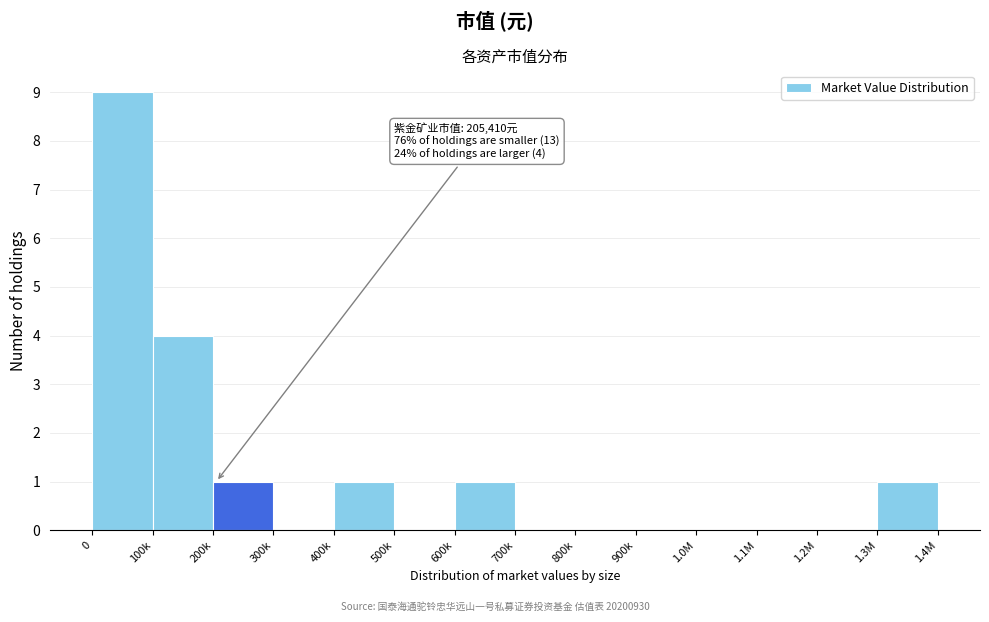

Reading left to right, list all the values displayed in this chart.

0=9	100k=4	200k=1	300k=0	400k=1	500k=0	600k=1	700k=0	800k=0	900k=0	1.0M=0	1.1M=0	1.2M=0	1.3M=1